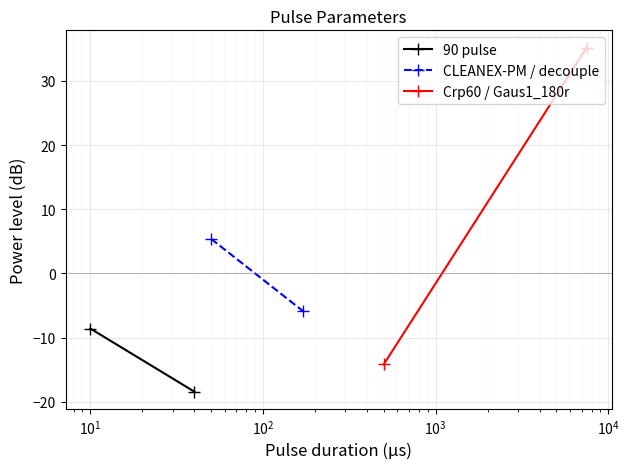

Count the number of categories in the chart.

2